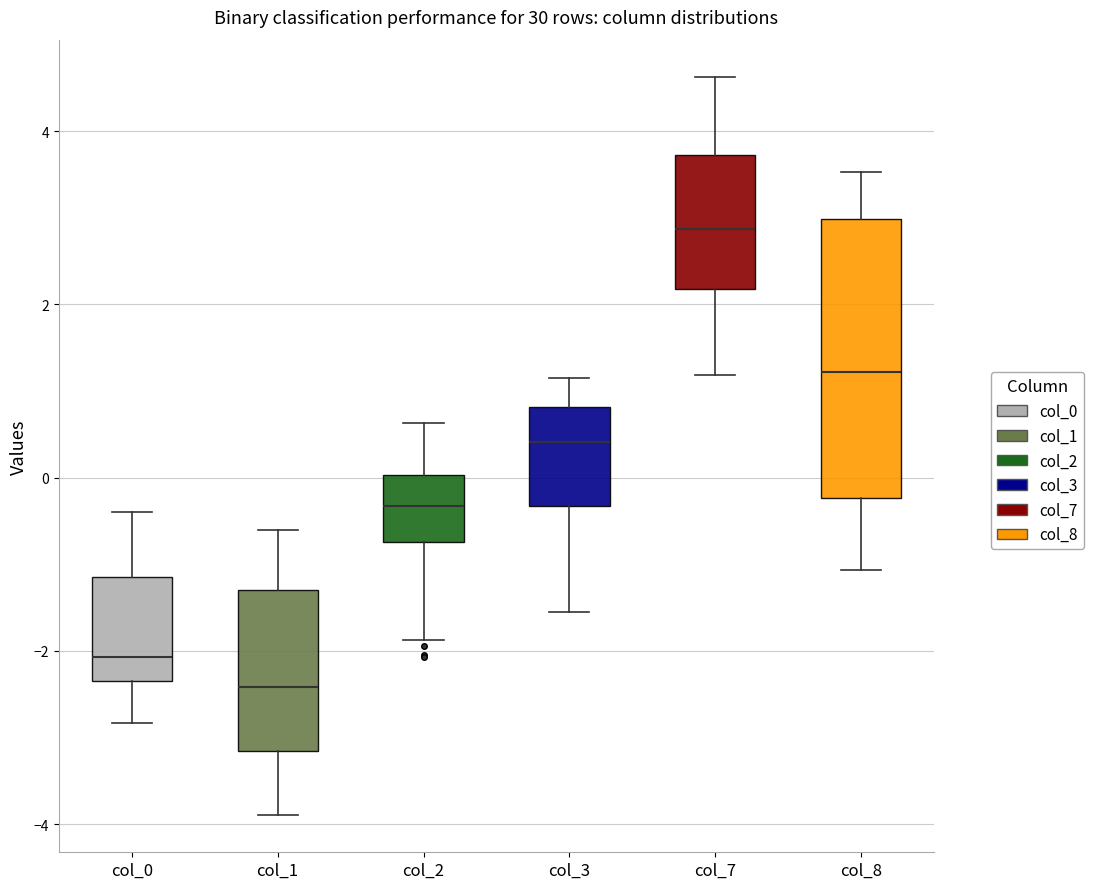

Reading left to right, read every box against the y-axis: the position of its median line, the range the box covers, and the ends of its whiskers. The values are not printed on the chart, so give them approximately, as read against the axis.

col_0: median -2.0, box -2.4 to -1.2, whiskers -2.8 to -0.4
col_1: median -2.4, box -3.2 to -1.2, whiskers -3.8 to -0.6
col_2: median -0.4, box -0.8 to 0.0, whiskers -1.8 to 0.6
col_3: median 0.4, box -0.4 to 0.8, whiskers -1.6 to 1.2
col_7: median 2.8, box 2.2 to 3.8, whiskers 1.2 to 4.6
col_8: median 1.2, box -0.2 to 3.0, whiskers -1.0 to 3.6